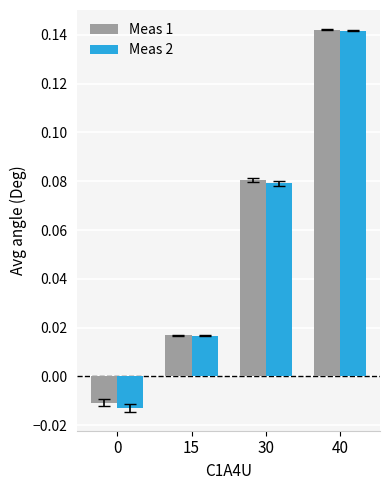

Is the value of Meas 2 at 30 greater than the value of Meas 1 at 40?

No